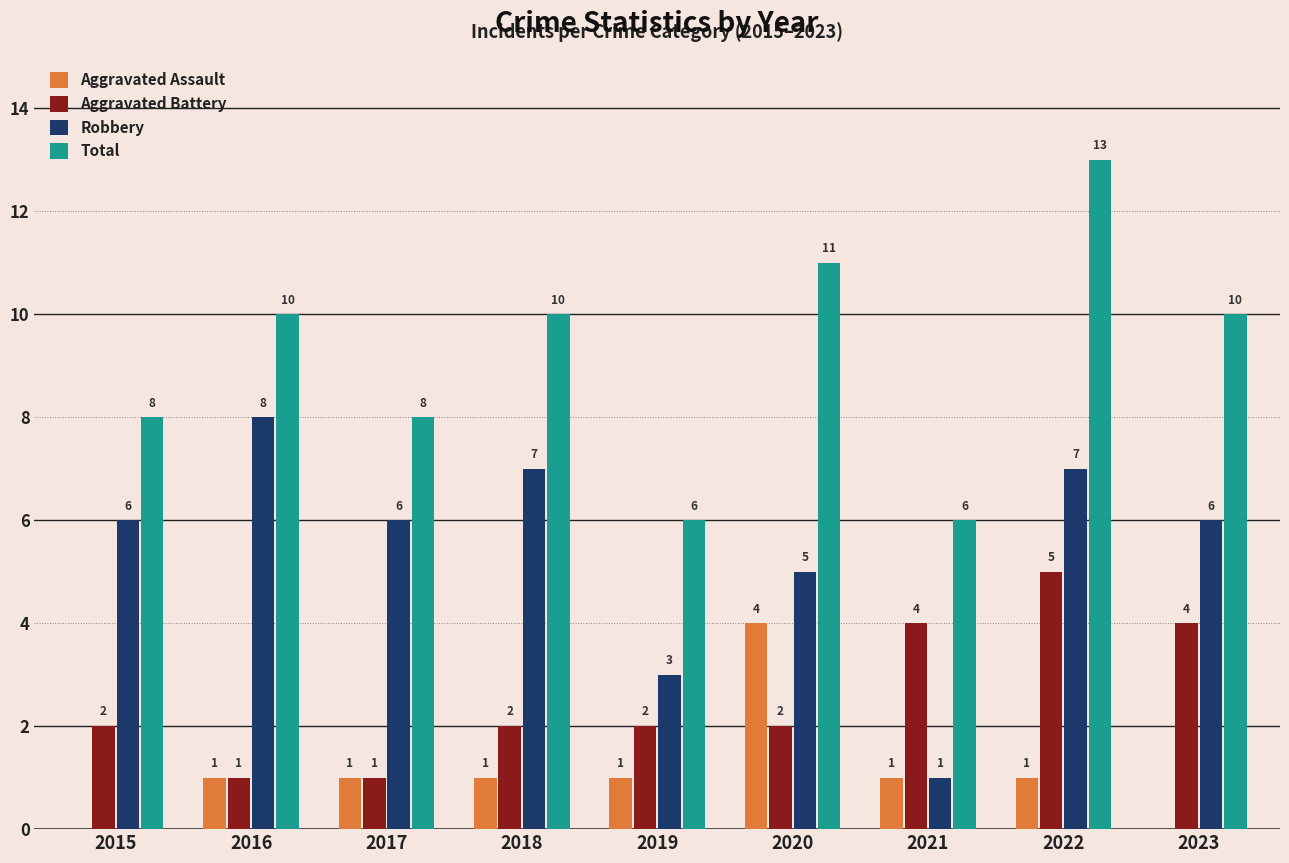

Between 2016 and 2021, which series saw the biggest shift?

Robbery